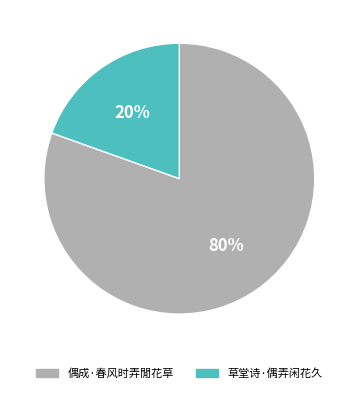

What is the largest slice in the pie chart?

偶成·春风时弄閒花草